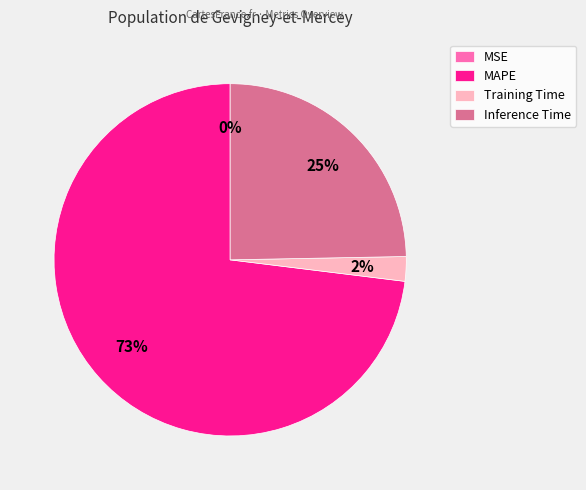

Which category has the biggest portion of the pie?

MAPE